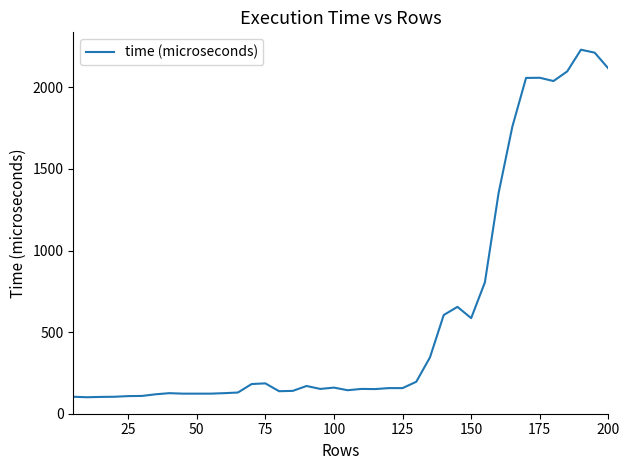

What is the difference between the maximum and minimum values?

2130